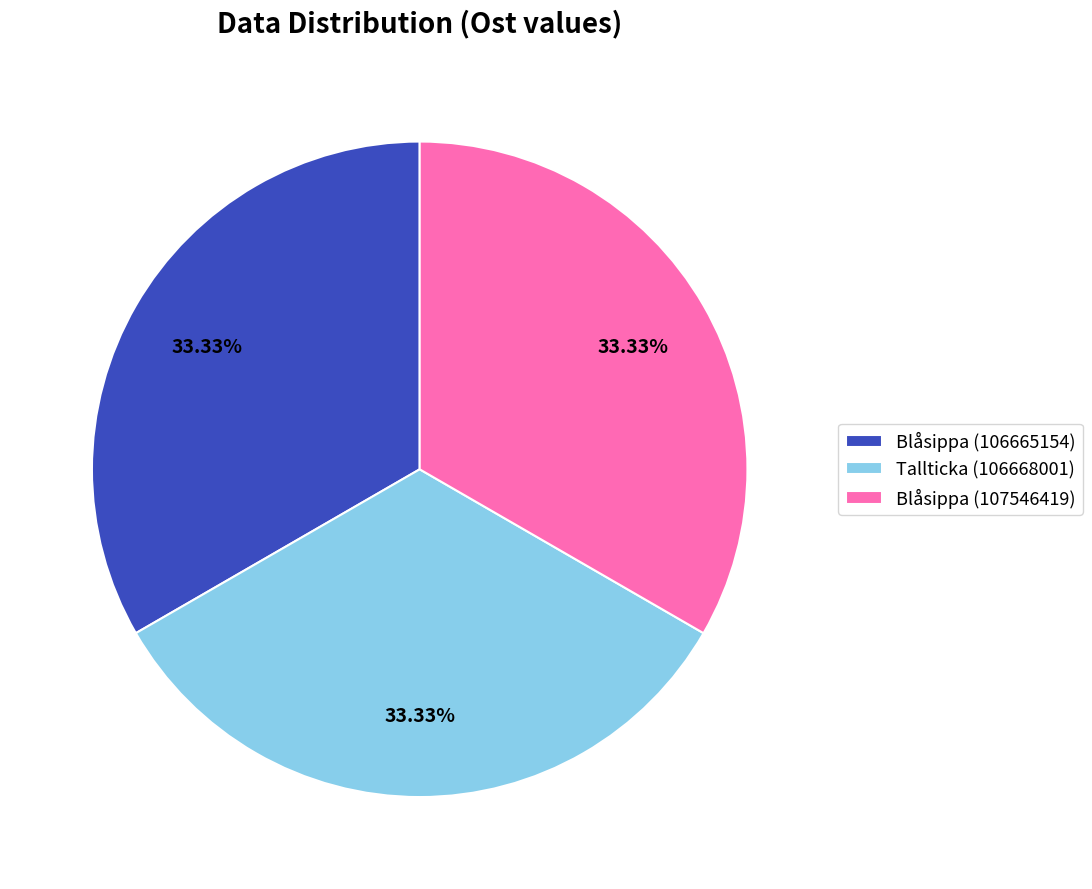

Do Tallticka (106668001) and Blåsippa (106665154) together represent more than half of the pie?

Yes